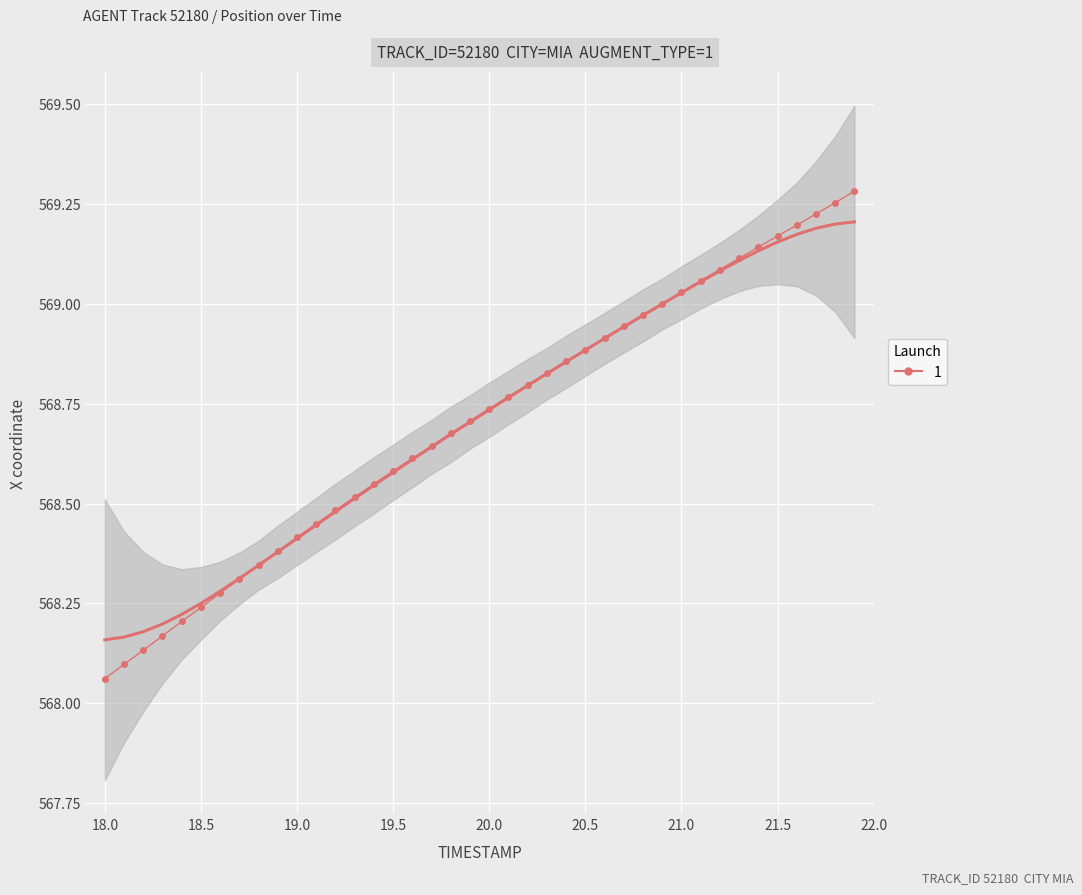

How many categories are shown in the chart?

40